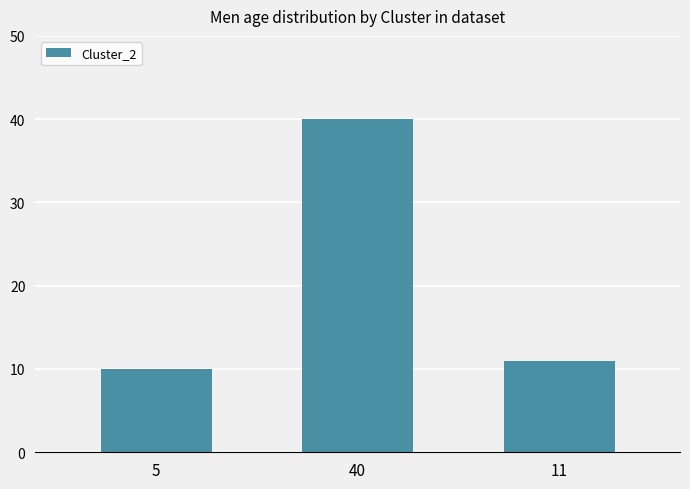

What is the change in value from 5 to 11?

+1